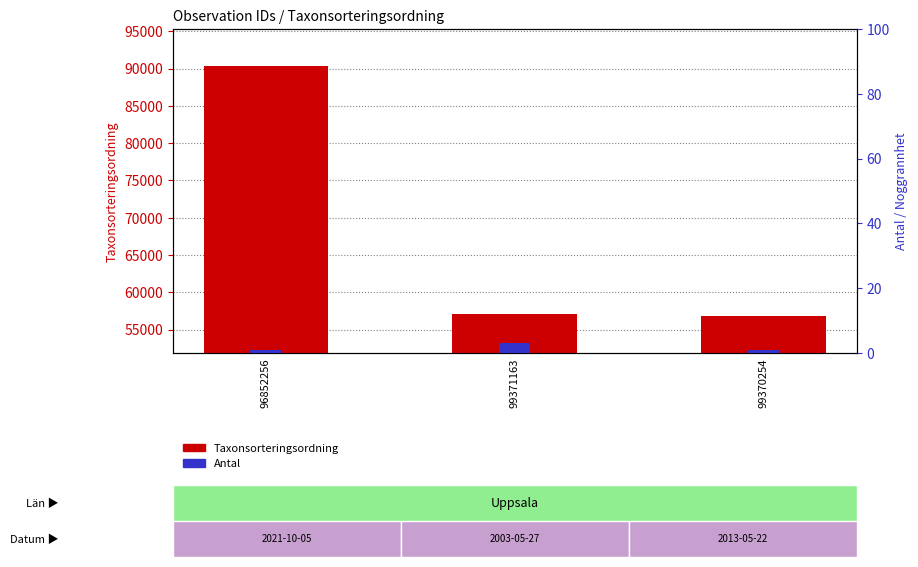

Reading left to right, list all the values displayed in this chart.

Taxonsorteringsordning: 90319	57064	56859
Antal: 1	3	1